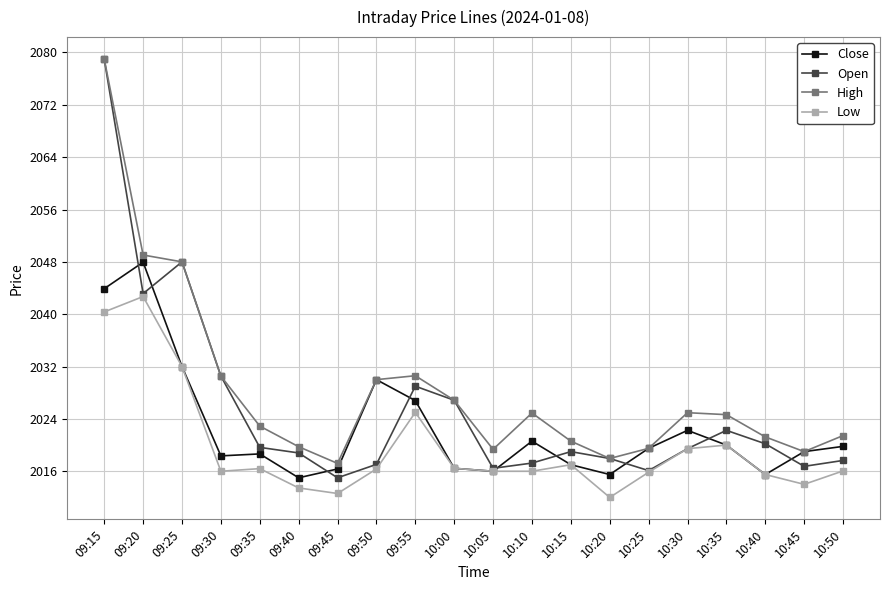

Does the chart have visible grid lines?

Yes